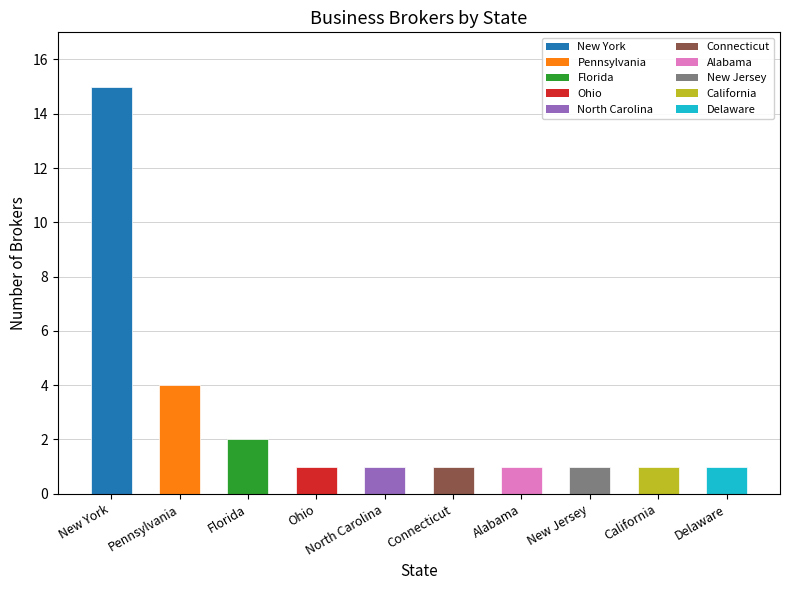

Are the bars horizontal?

No